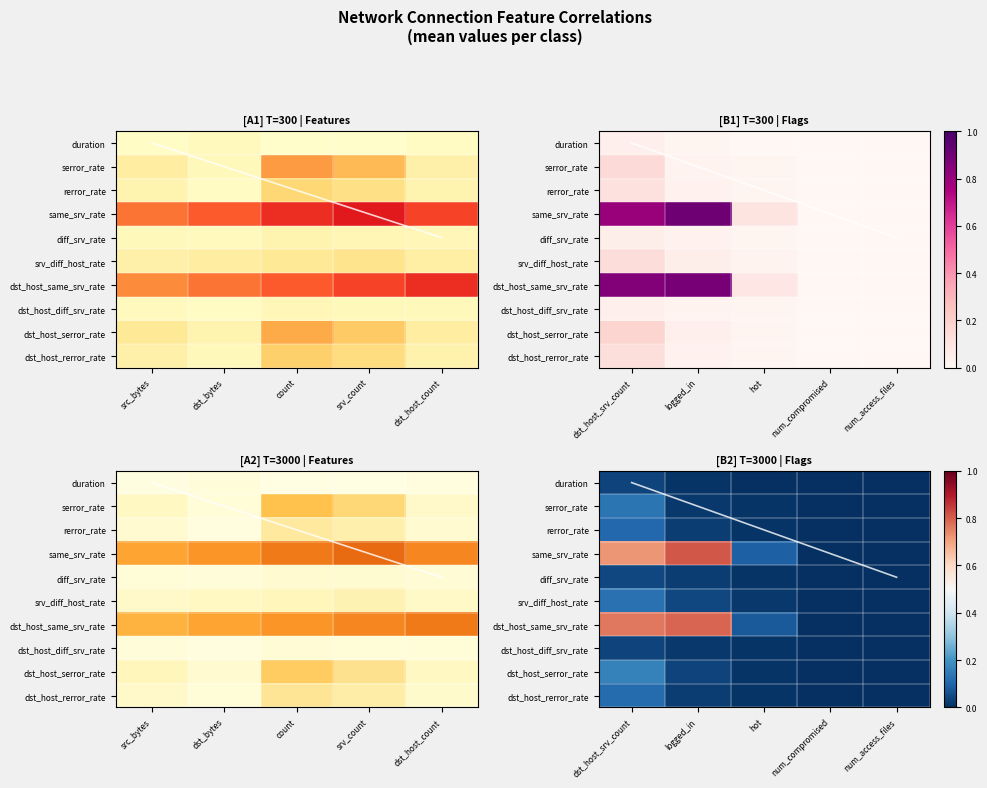

Is it true that srv_diff_host_rate equals 0.0 at hot?

False